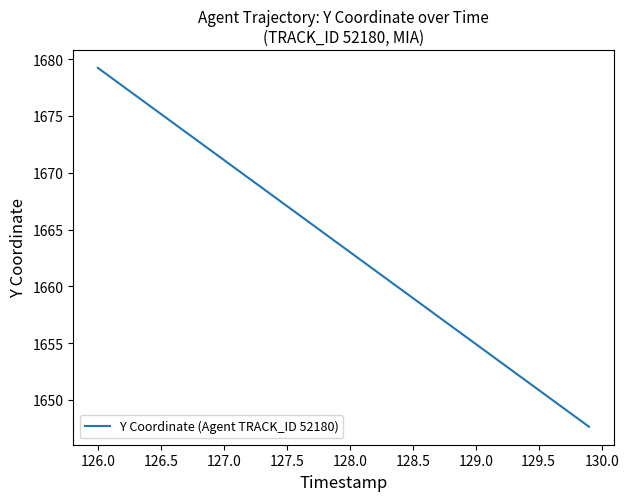

What is the greatest value displayed?

1679.2